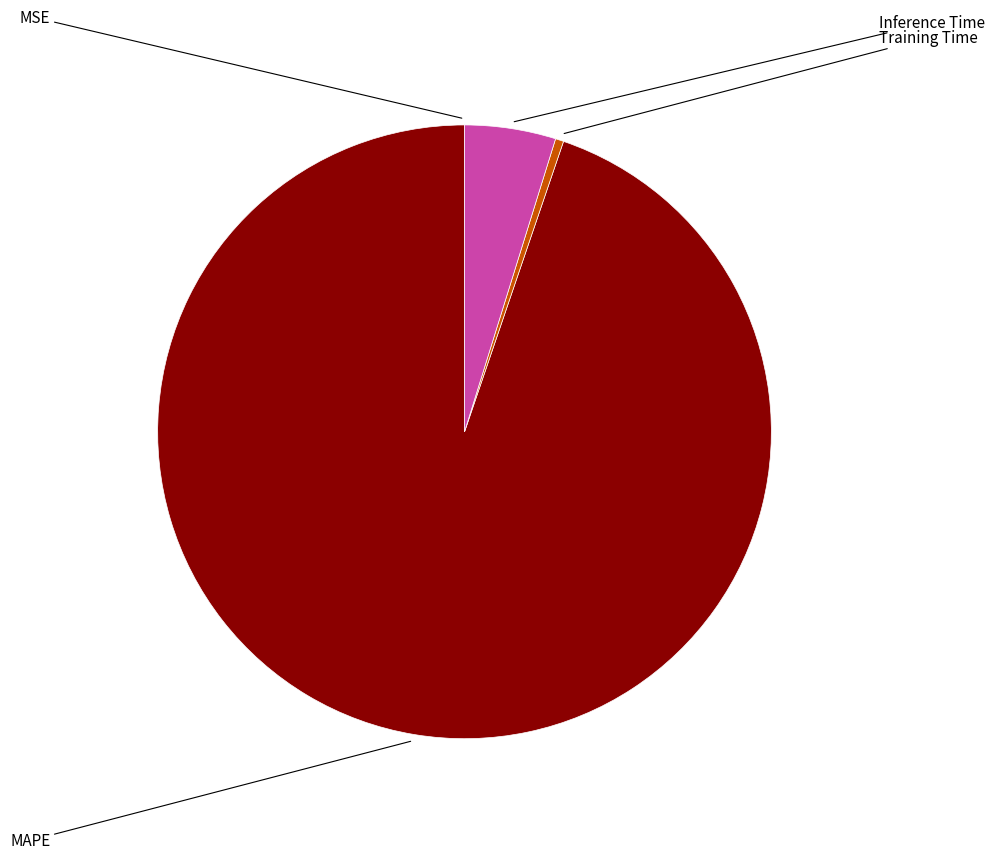

Is it true that MAPE is 99% of the pie?

False